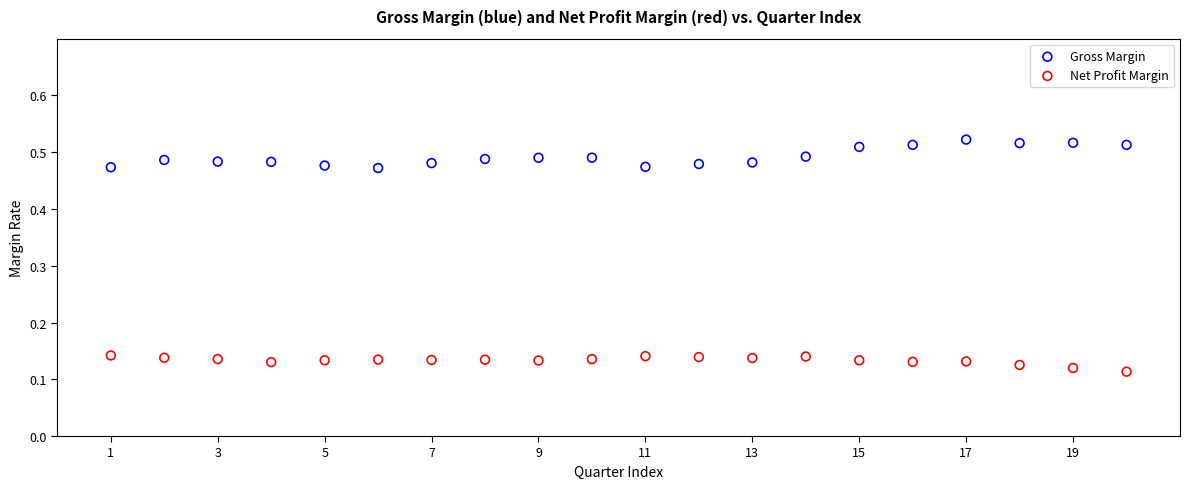

Across all data points, what is the range of Y values (max minus min)?

0.4